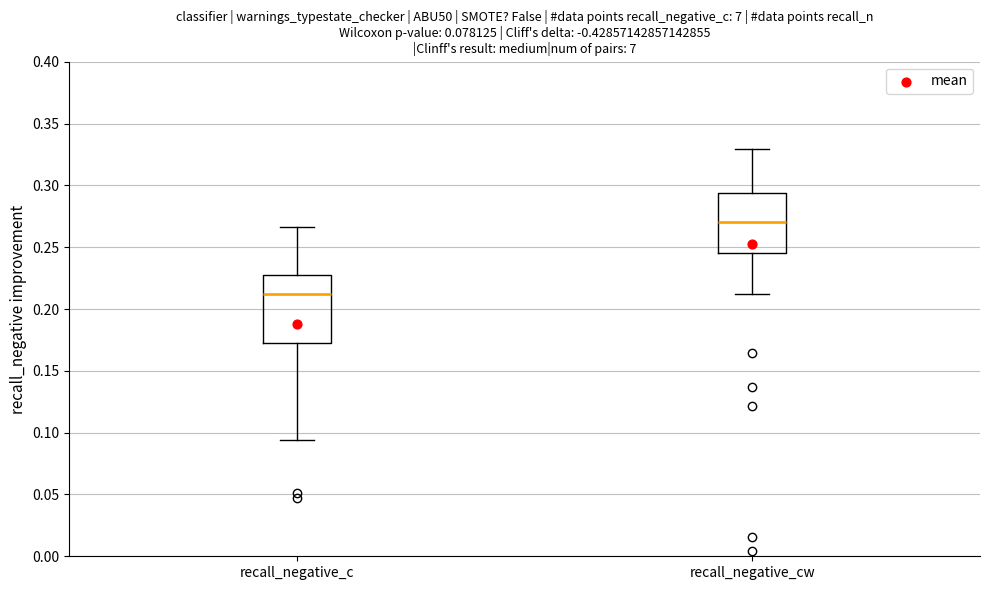

Reading left to right, read every box against the y-axis: the position of its median line, the range the box covers, and the ends of its whiskers. The values are not printed on the chart, so give them approximately, as read against the axis.

recall_negative_c: median 0.210, box 0.175 to 0.225, whiskers 0.095 to 0.265
recall_negative_cw: median 0.270, box 0.245 to 0.295, whiskers 0.210 to 0.330